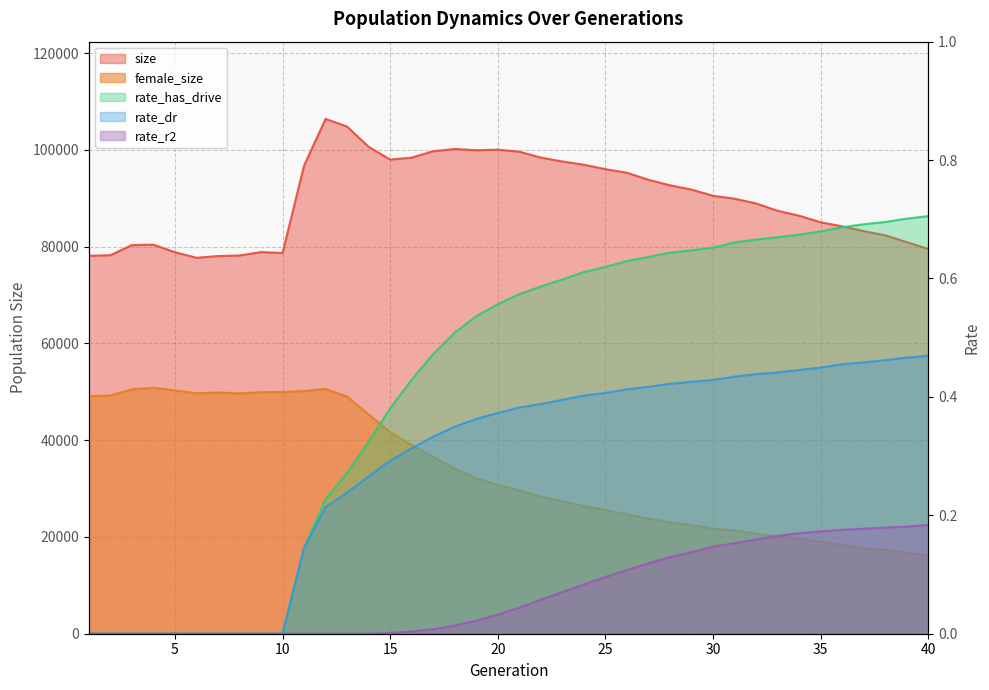

How many data points does each series have?

40